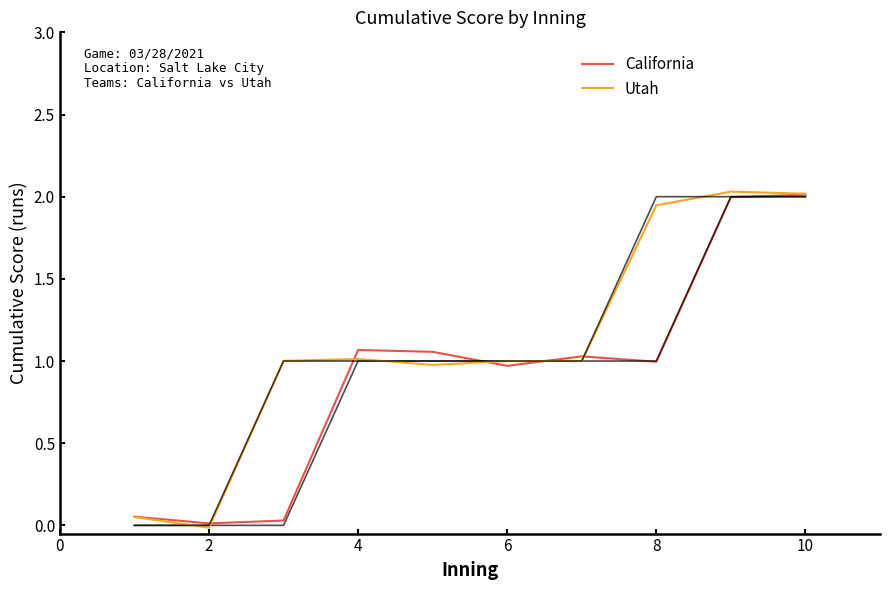

Rank the series by their average value, from highest to lowest.

Utah, California